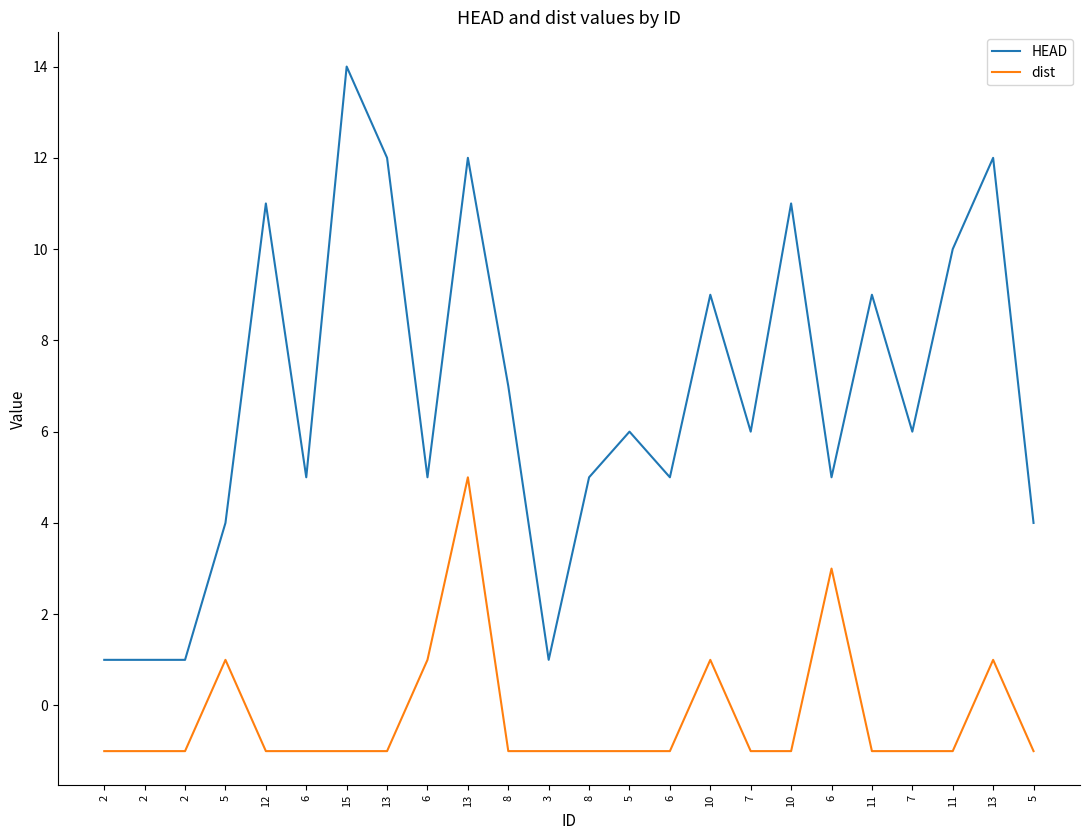

What are all the series names shown in the legend?

HEAD, dist